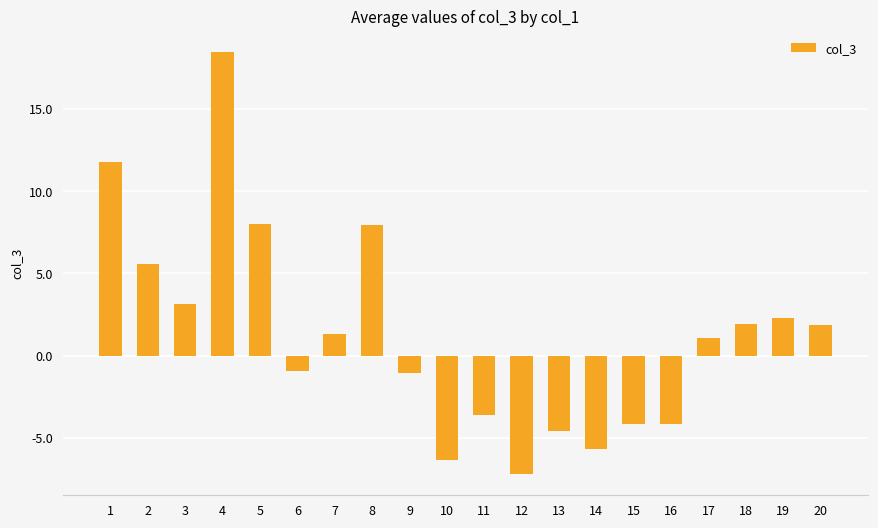

Between 15 and 14, which is larger?

15